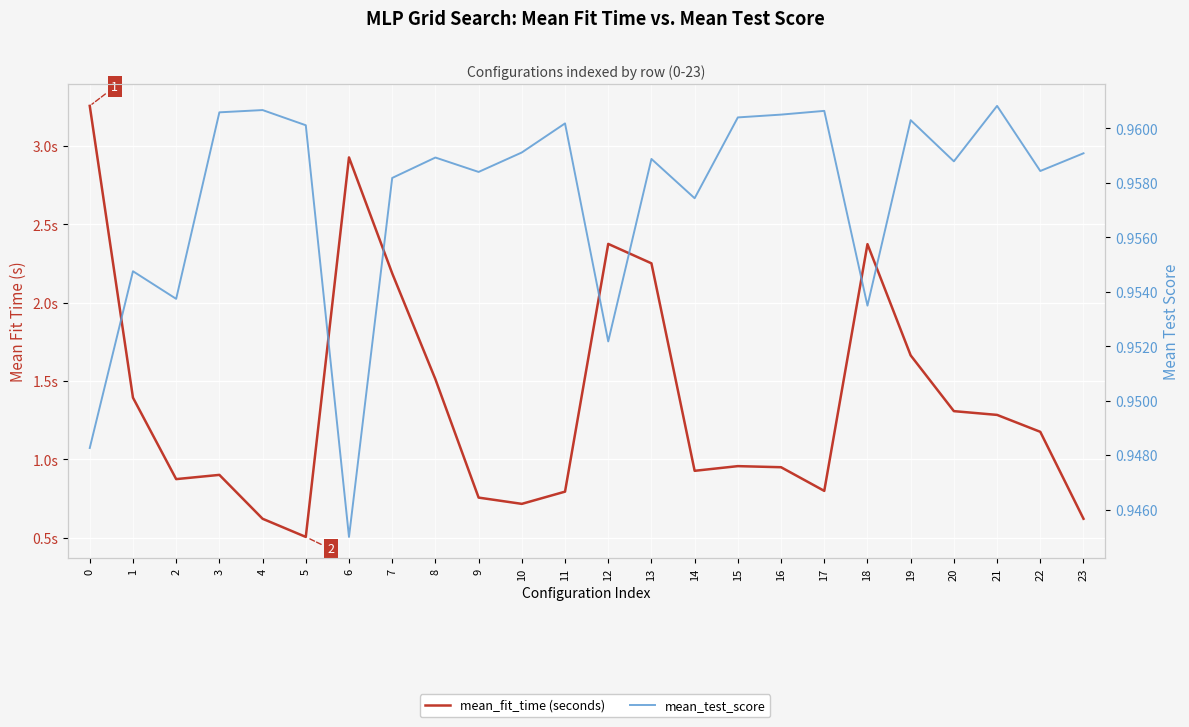

True or false: mean_fit_time (seconds) and mean_test_score cross at least once.

True